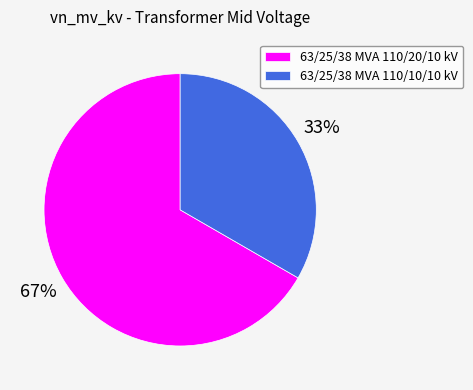

To the nearest percent, what portion does 63/25/38 MVA 110/20/10 kV represent?

67%